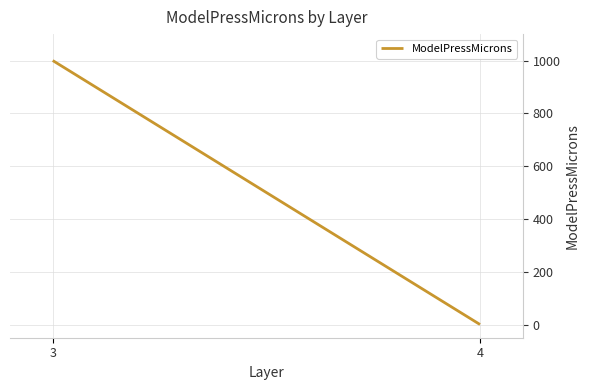

Rank the categories by value from lowest to highest.

4, 3